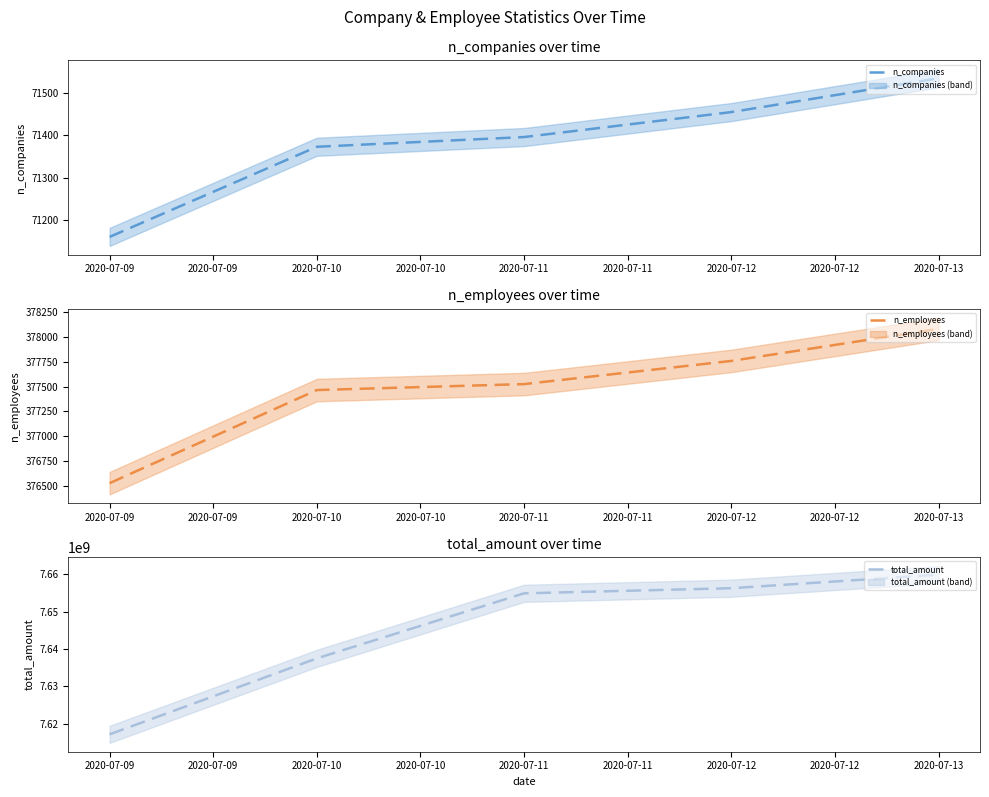

At how many categories does at least one series exceed 4582016332?

5